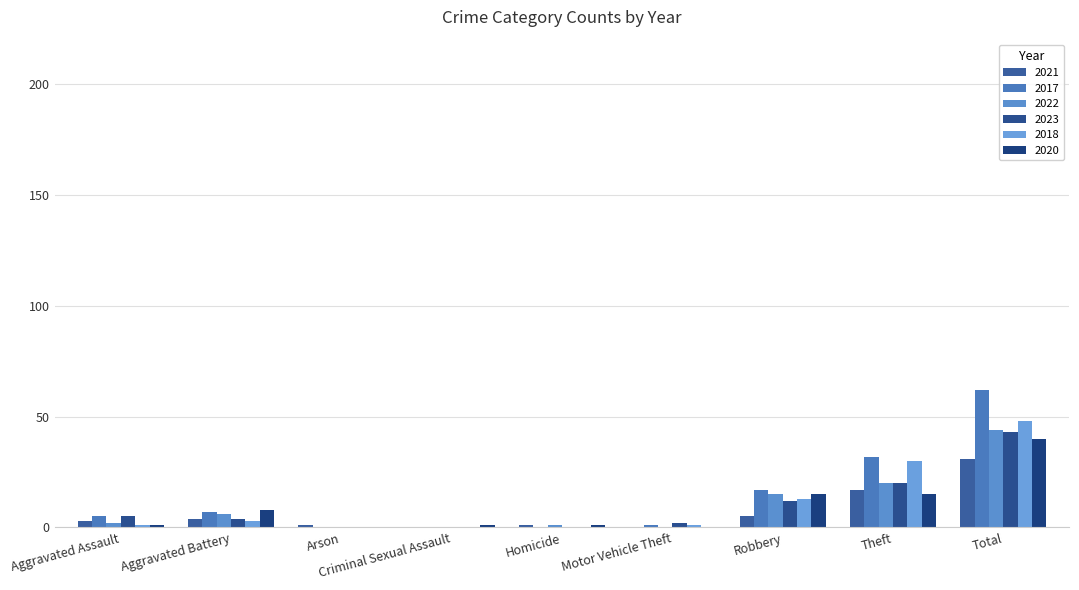

What is the average value of the 2023 series?

10